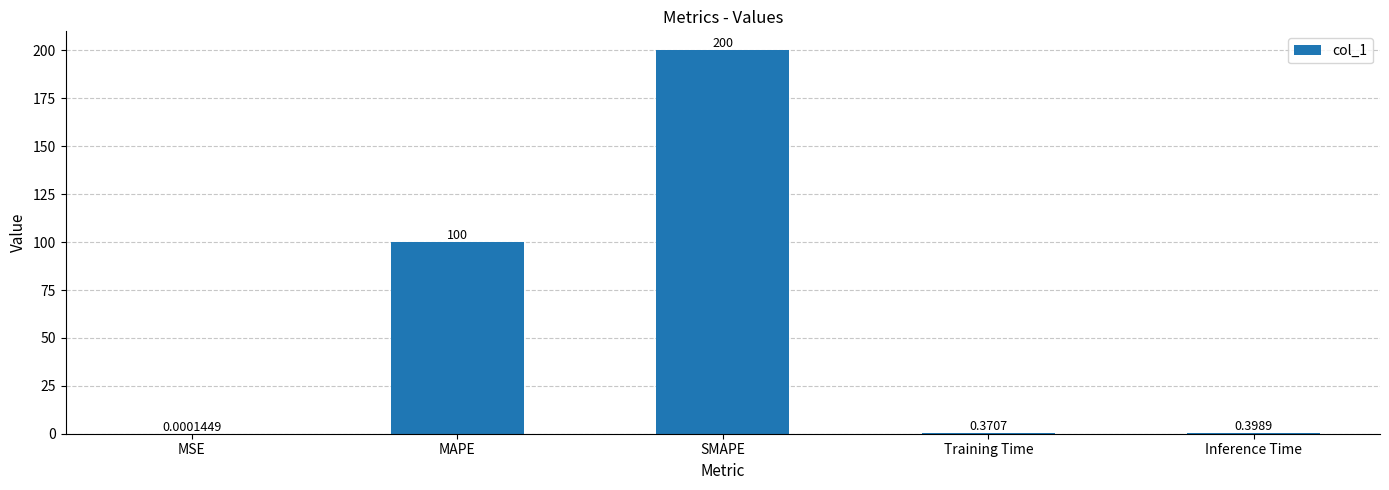

Which label corresponds to the largest value in the chart?

SMAPE